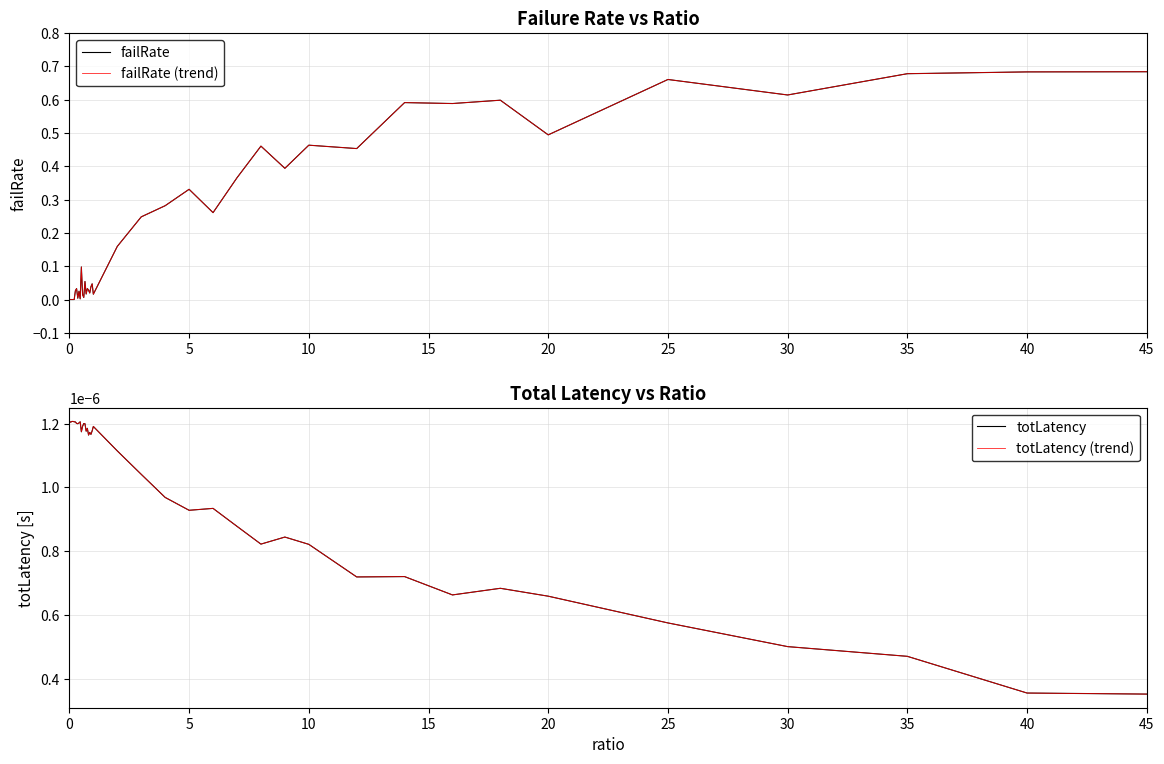

Which has a higher value, 34 or 20?

34